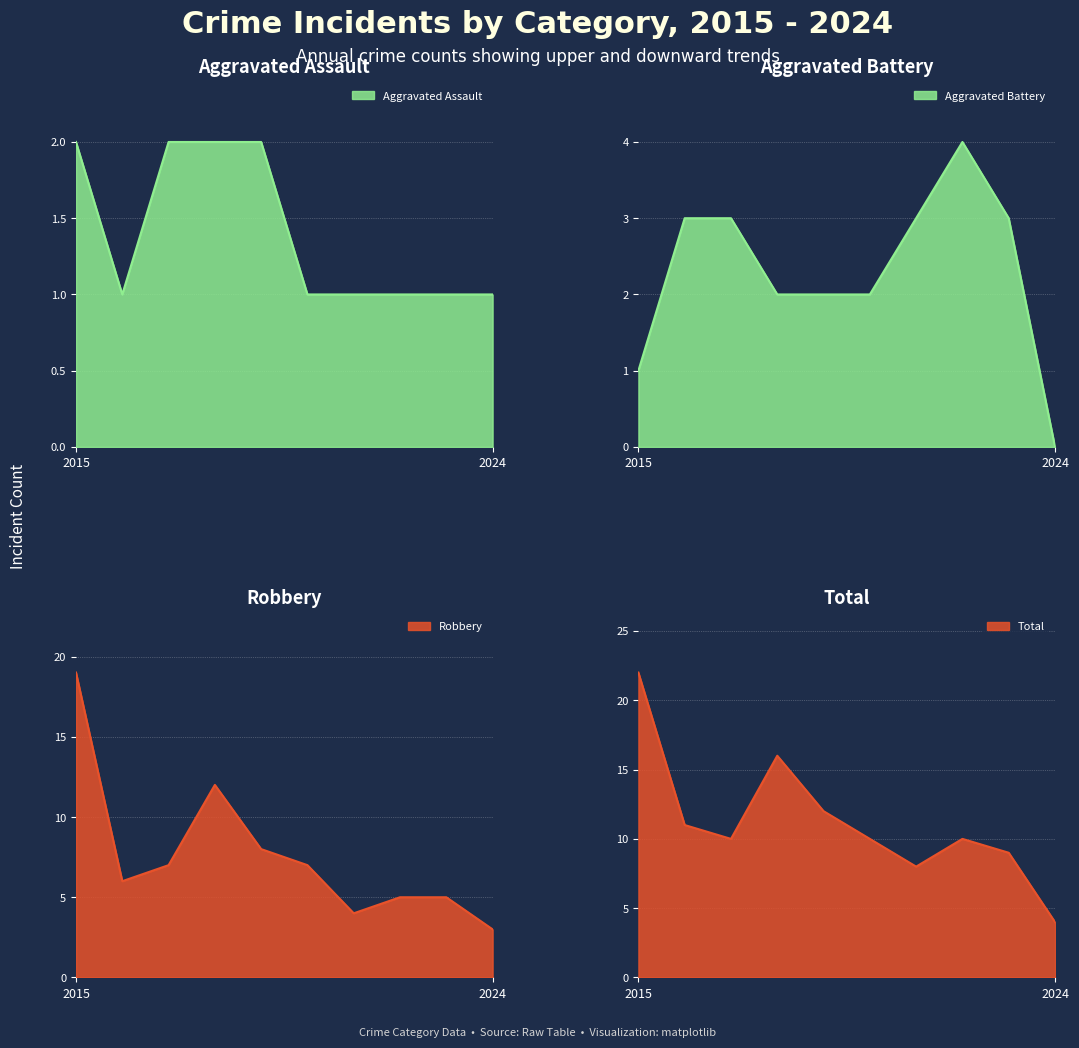

What is the difference between the highest and lowest values at 2024?

4